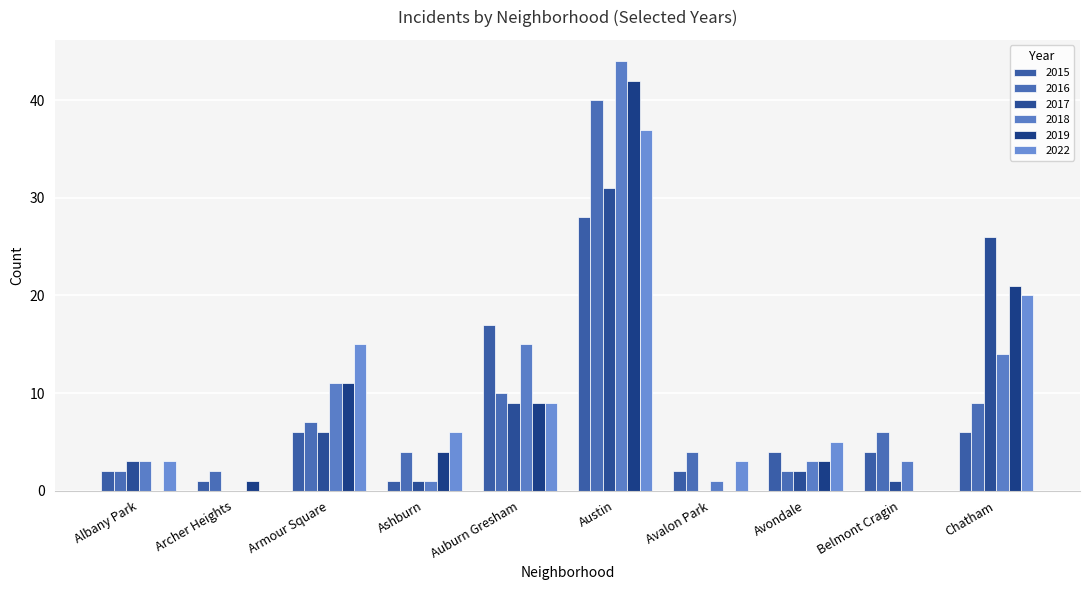

Is it true that 2017 equals 2 at Avondale?

True